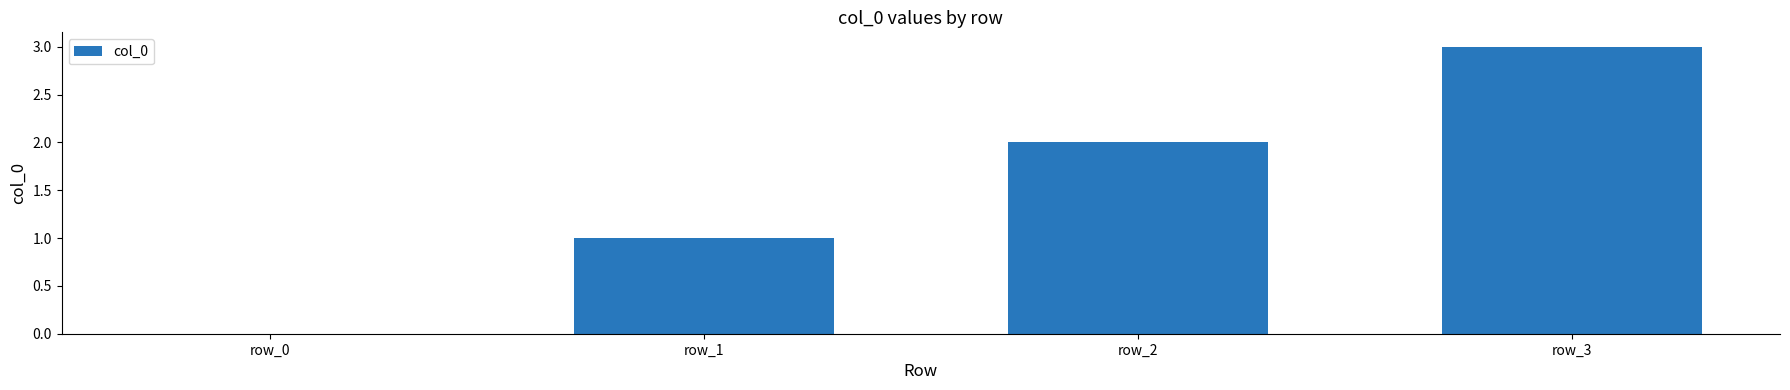

Which has a higher value, row_0 or row_3?

row_3